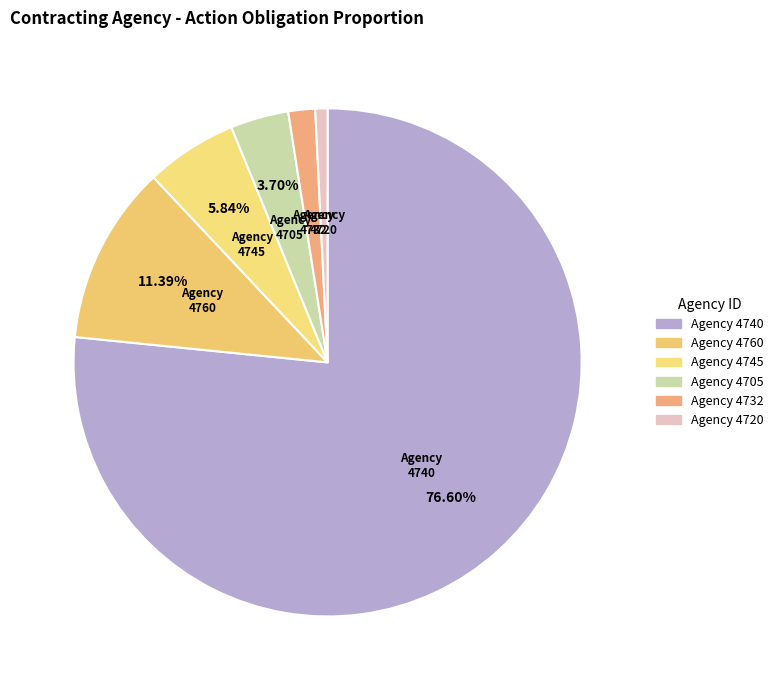

Which category has the smallest portion of the pie?

Agency 4720